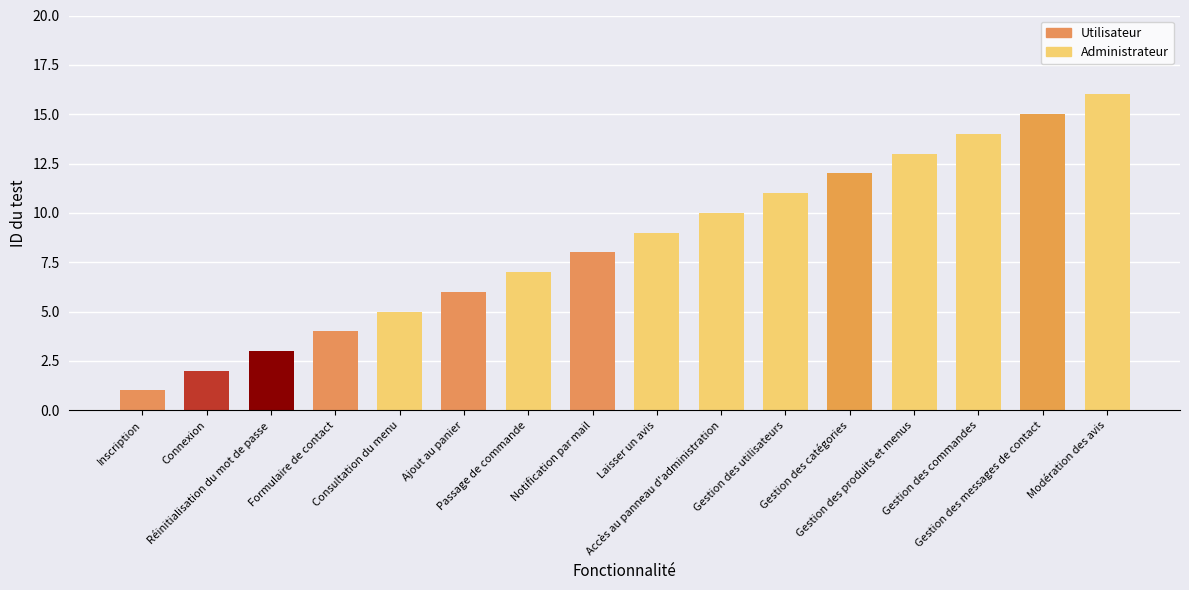

How many series are shown in this chart?

1